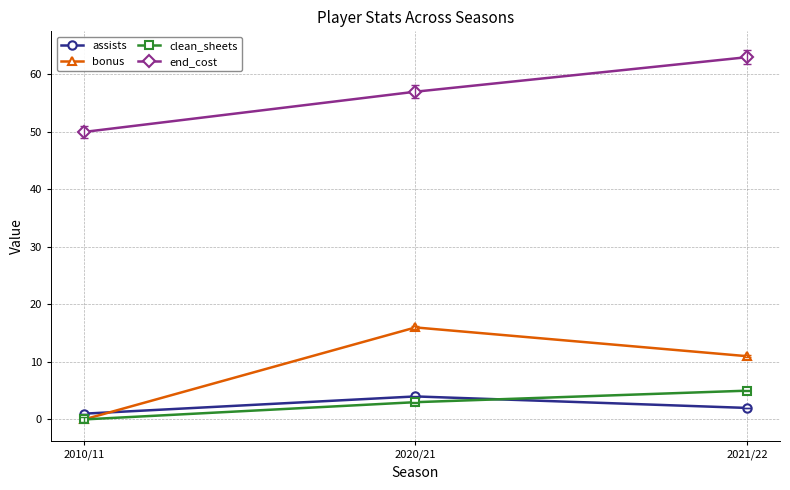

Rank the categories by bonus value from highest to lowest.

2020/21, 2021/22, 2010/11